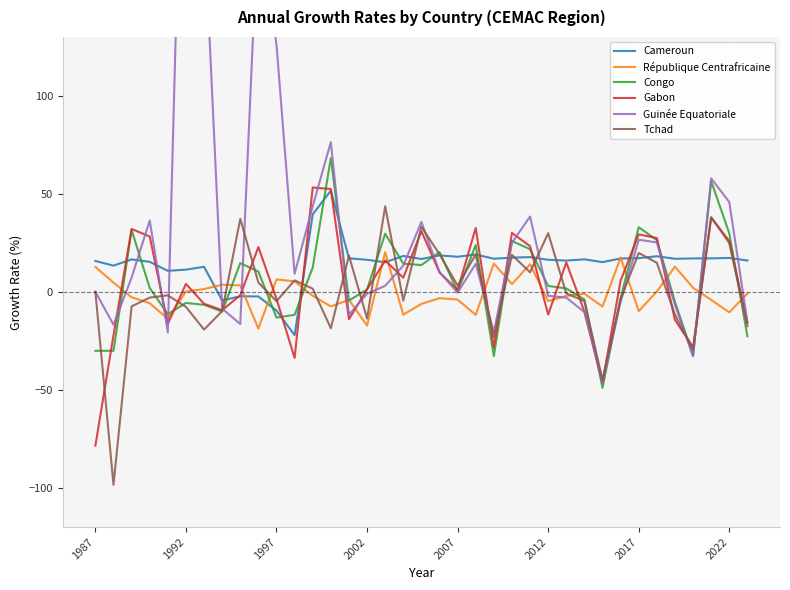

True or false: Gabon has a value of 36.6 at 2022.

False